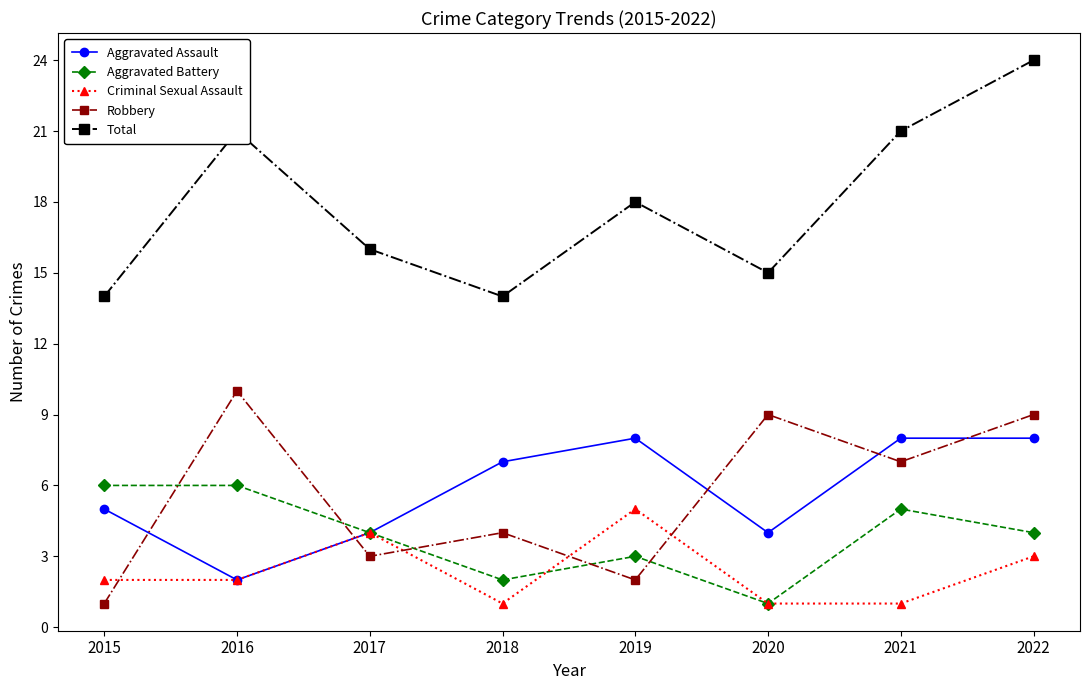

True or false: Criminal Sexual Assault has more than 1 points higher than both neighbors.

True